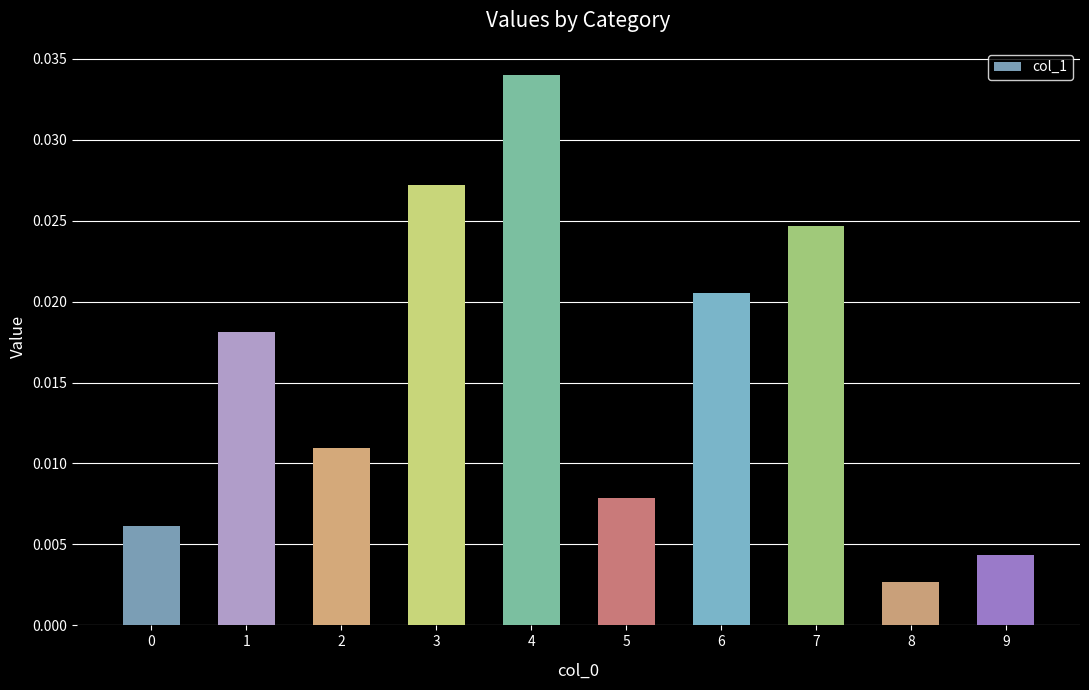

Which category has the highest value across all series?

4